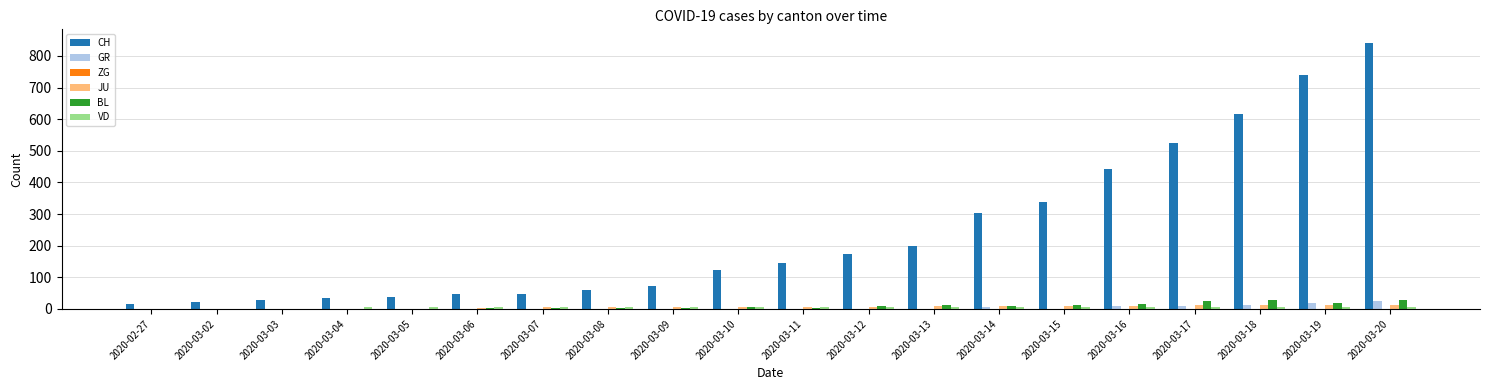

Which category has the highest value across all series?

2020-03-20